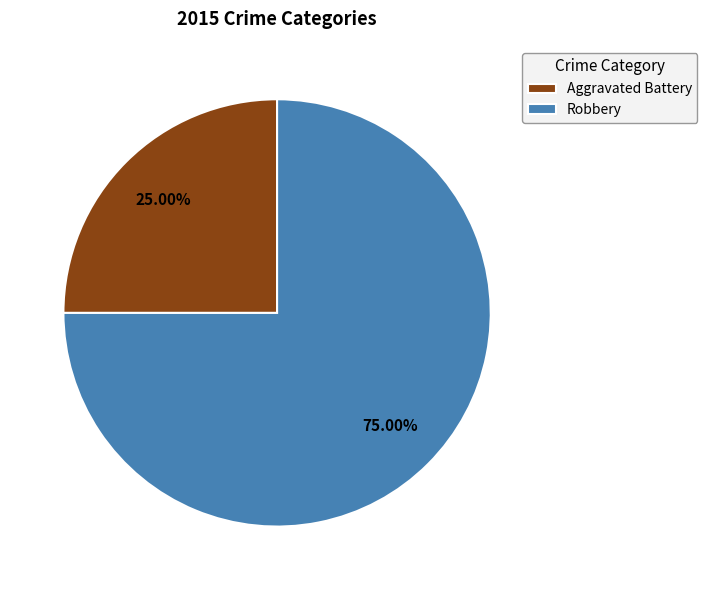

The Aggravated Battery slice represents 25% of the pie. True or false?

True